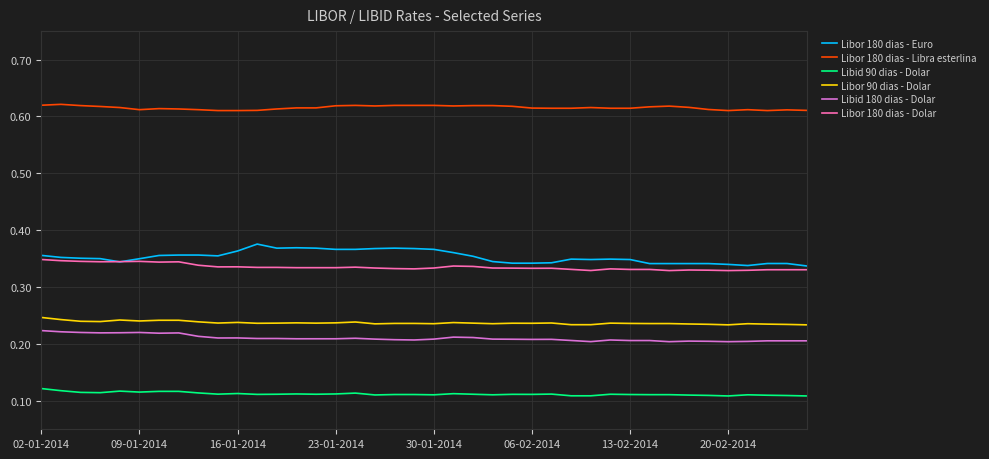

What is the sum of all Libor 180 dias - Libra esterlina values?

24.6